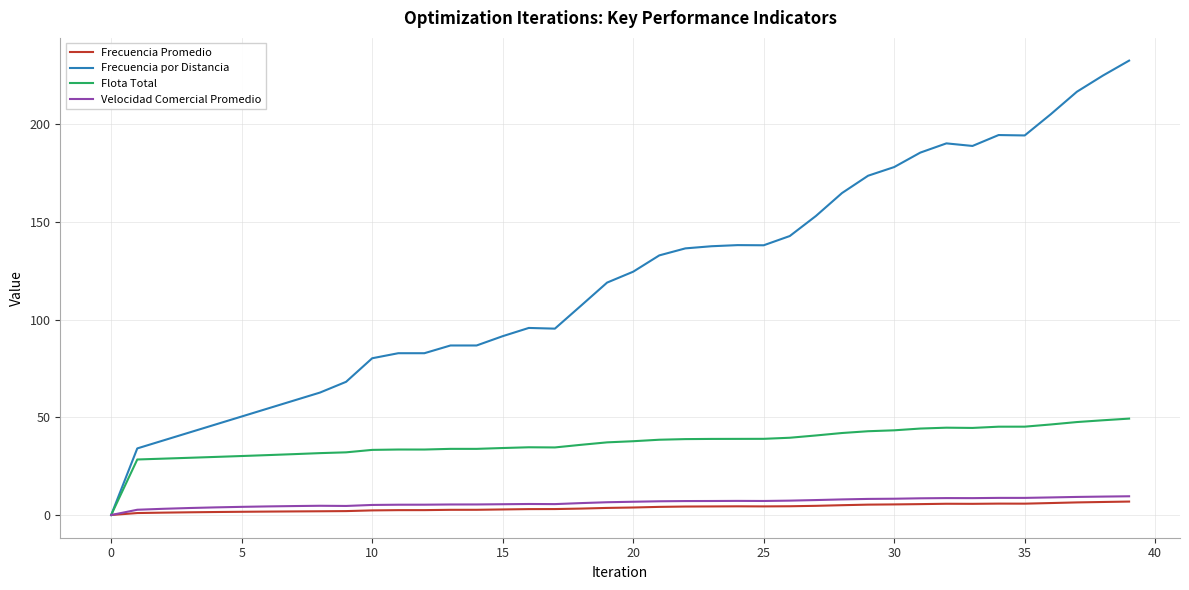

What is the difference between the maximum and minimum values in the Velocidad Comercial Promedio series?

9.6